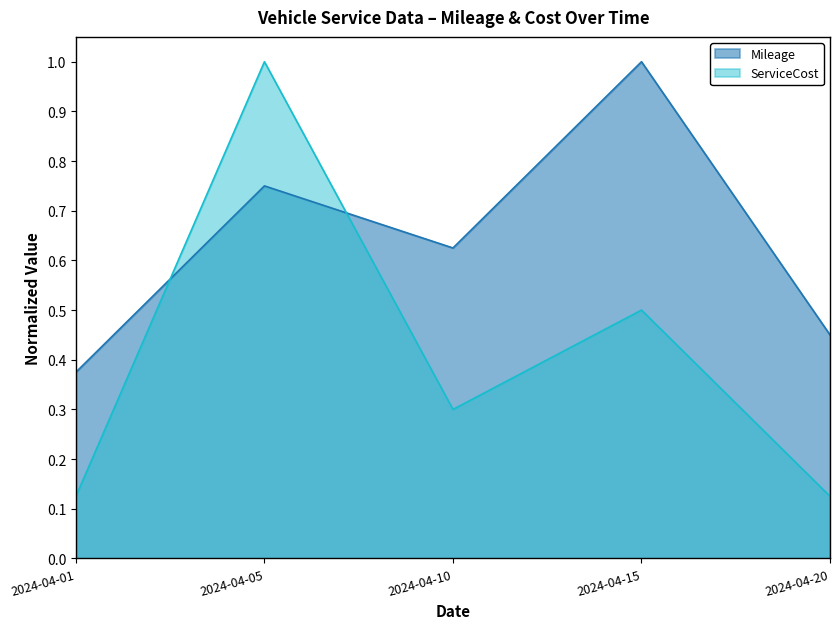

Where is Mileage nearest to the value 0?

2024-04-01